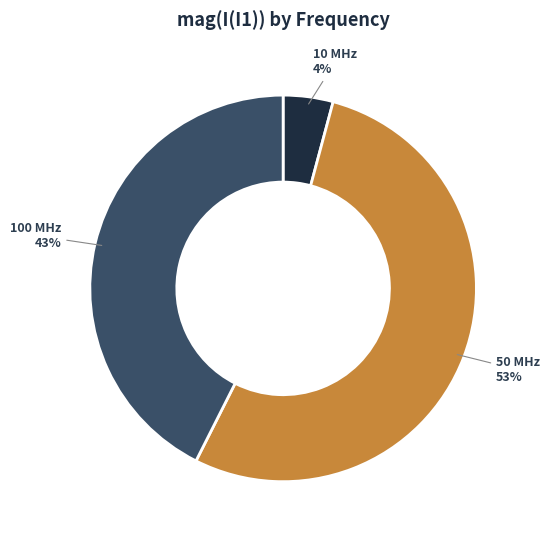

To the nearest percent, what is the difference between the largest and smallest slice percentages?

49%